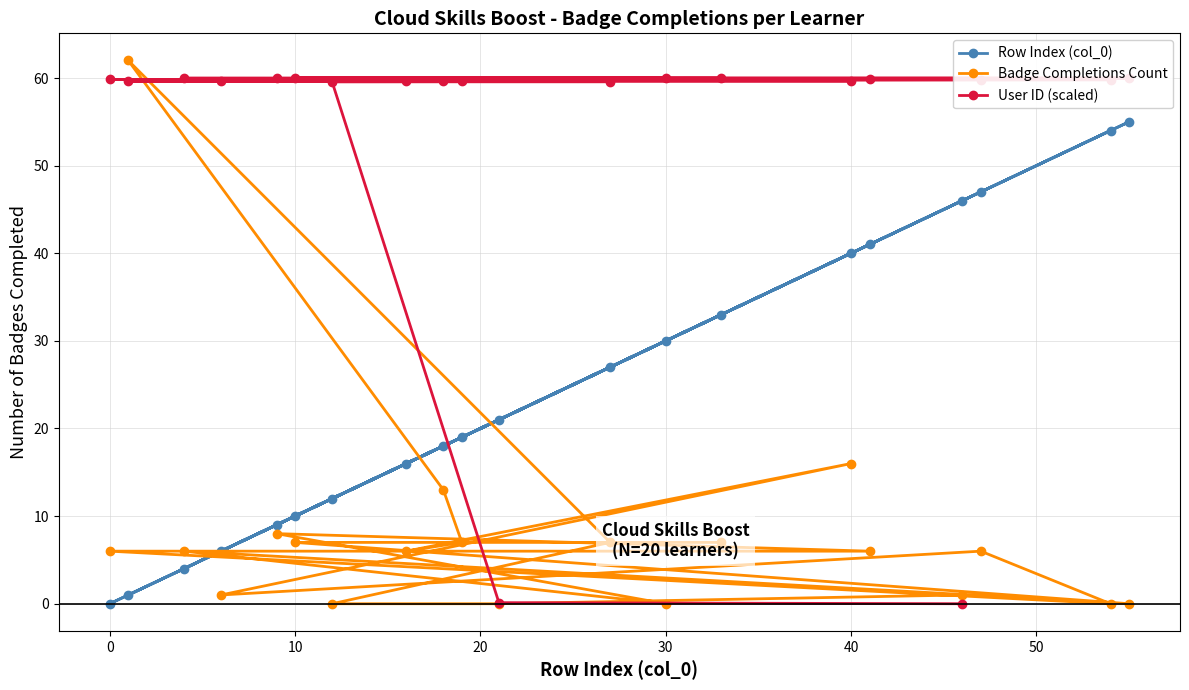

What is the difference between the maximum and minimum values in the User ID (scaled) series?

60.0